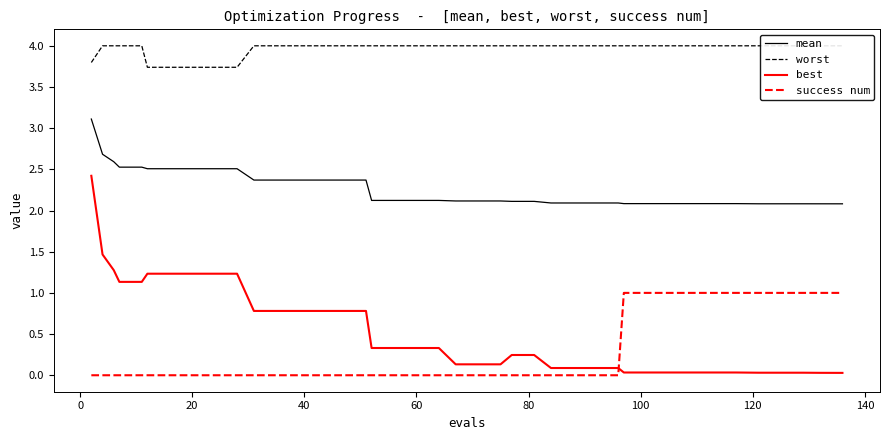

The best series shows 0.3 at 60. True or false?

True